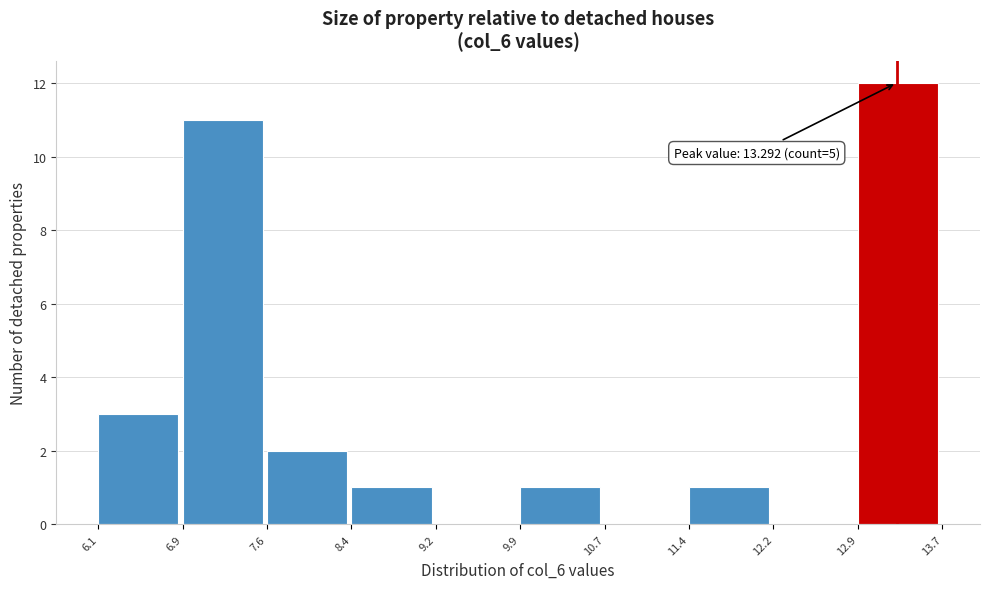

Which range on the x-axis has the tallest bar?

12.9 to 13.7